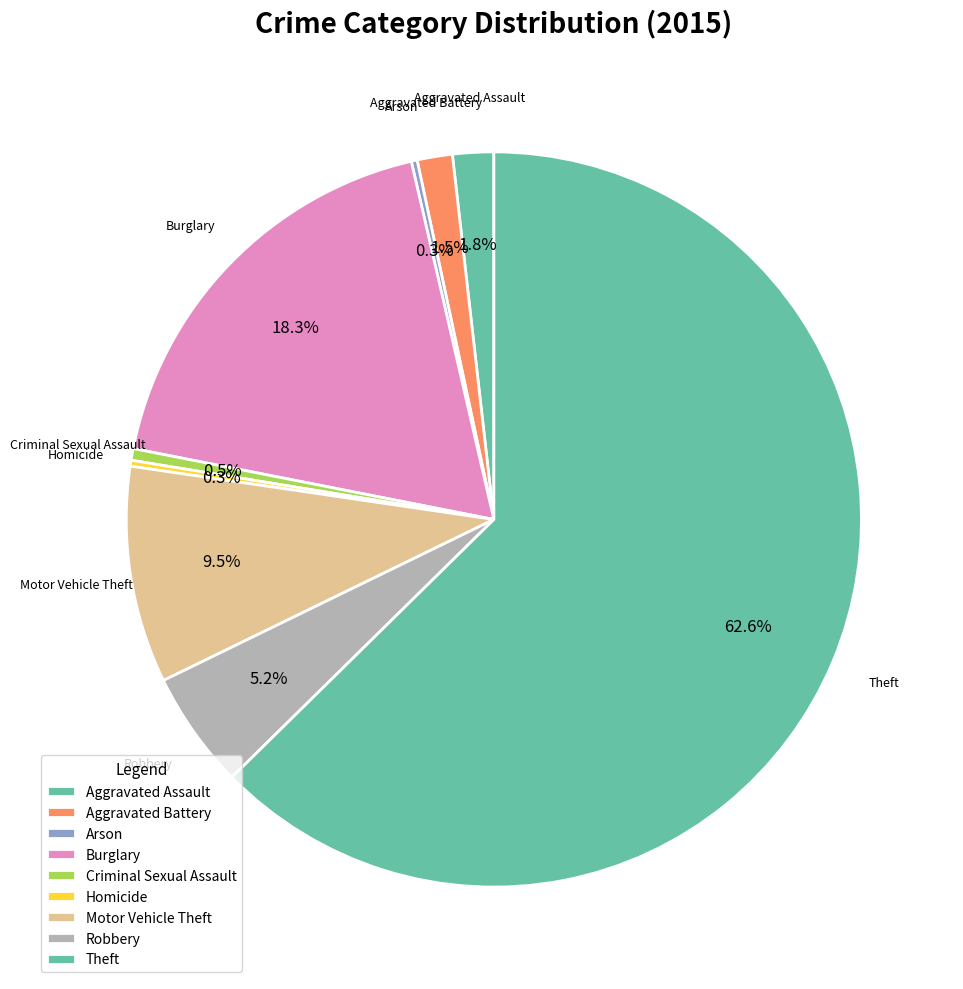

What percentage is the Burglary slice, to the nearest percent?

18%